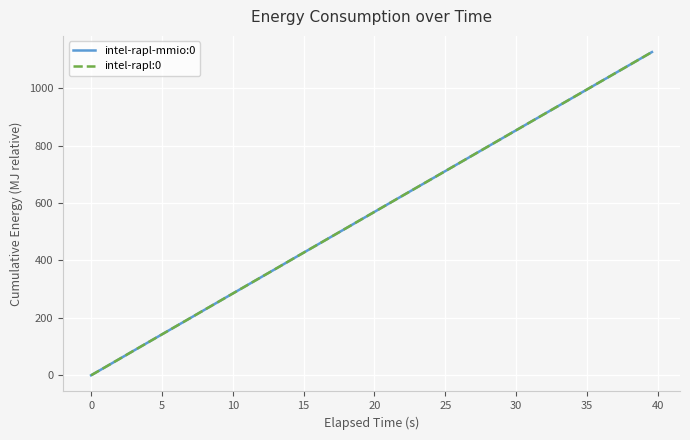

Rank the series by their average value, from lowest to highest.

intel-rapl-mmio:0, intel-rapl:0